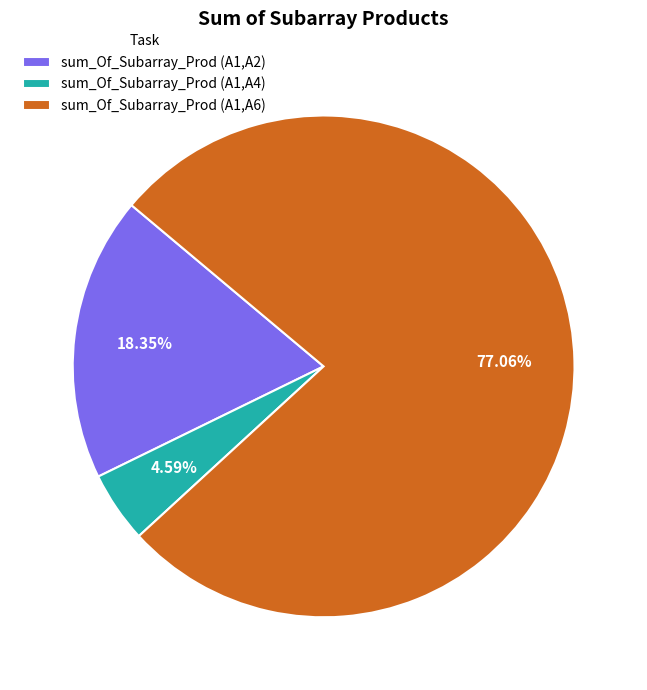

Is the sum of sum_Of_Subarray_Prod (A1,A6) and sum_Of_Subarray_Prod (A1,A2) greater than half?

Yes